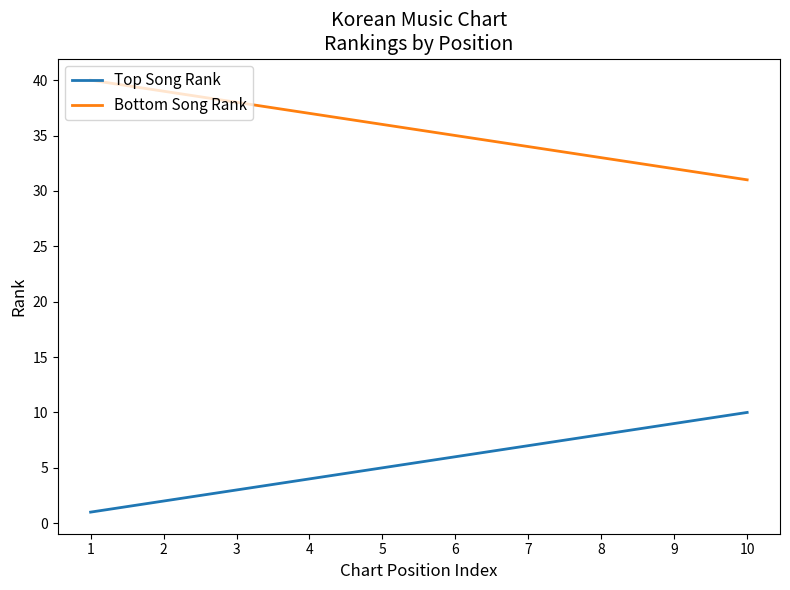

What is the difference between the Top Song Rank values at 4 and 6?

2